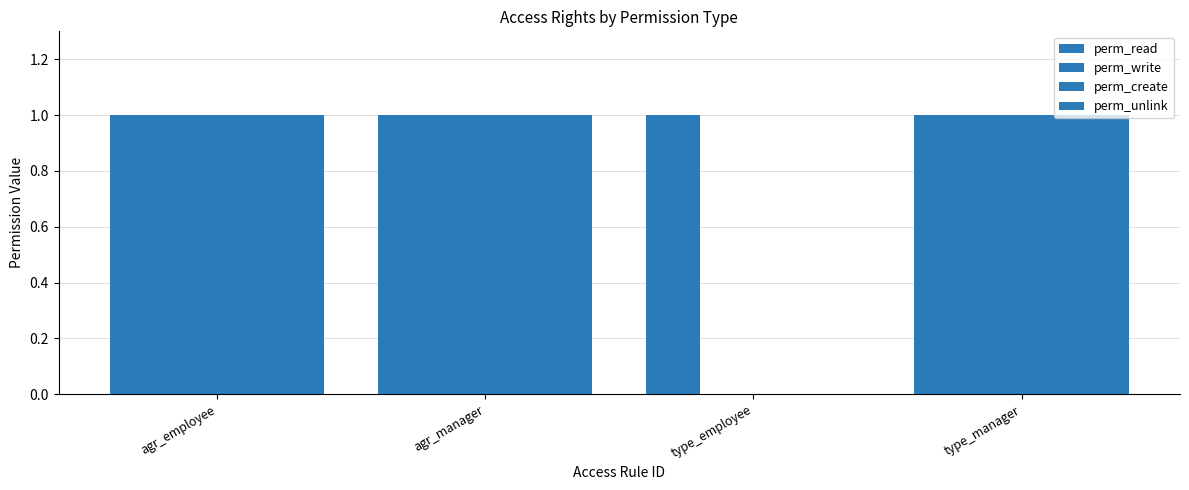

Where is perm_read nearest to the value 1?

agr_employee